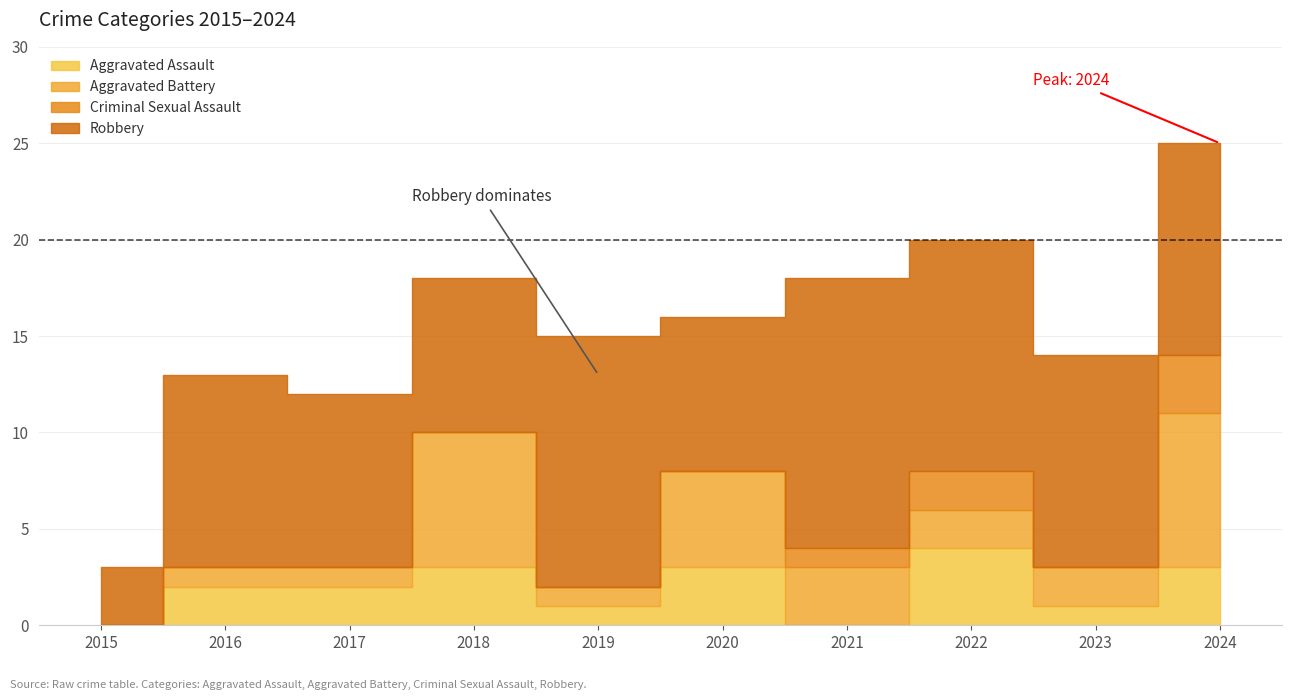

What is the average value of the Robbery series?

10